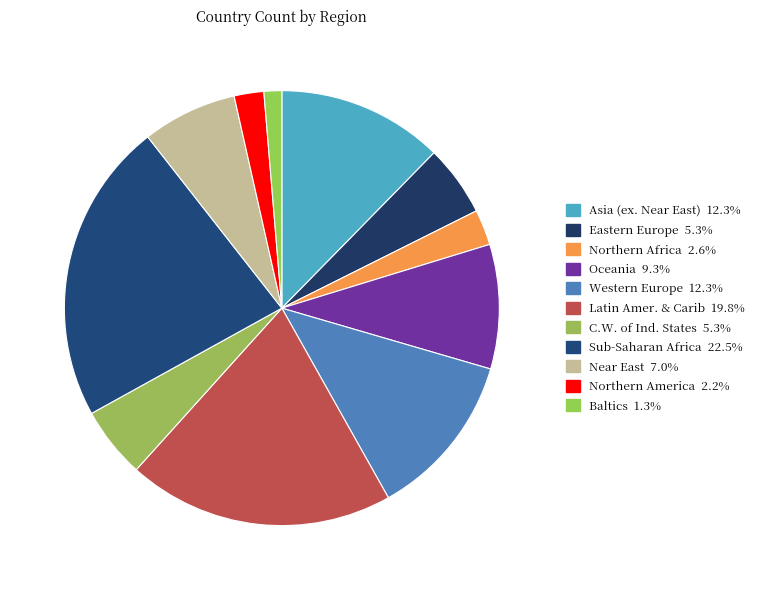

Count the number of slices in the pie.

11